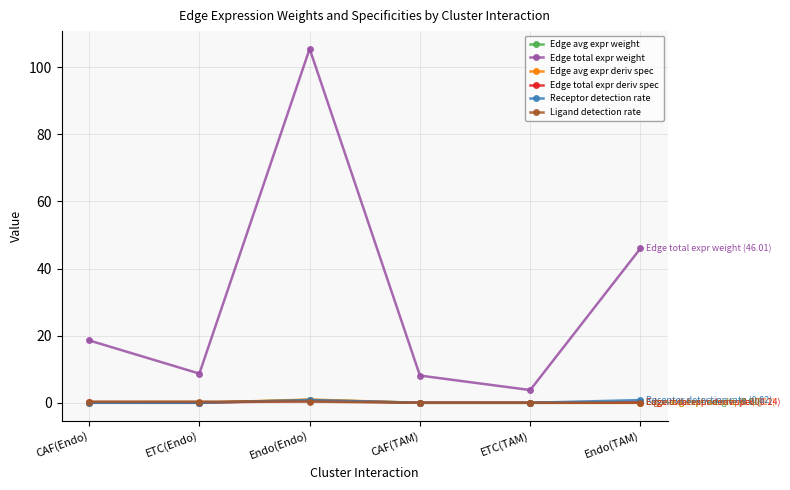

The value of Edge total expr weight at CAF(Endo) is 6.1. True or false?

False